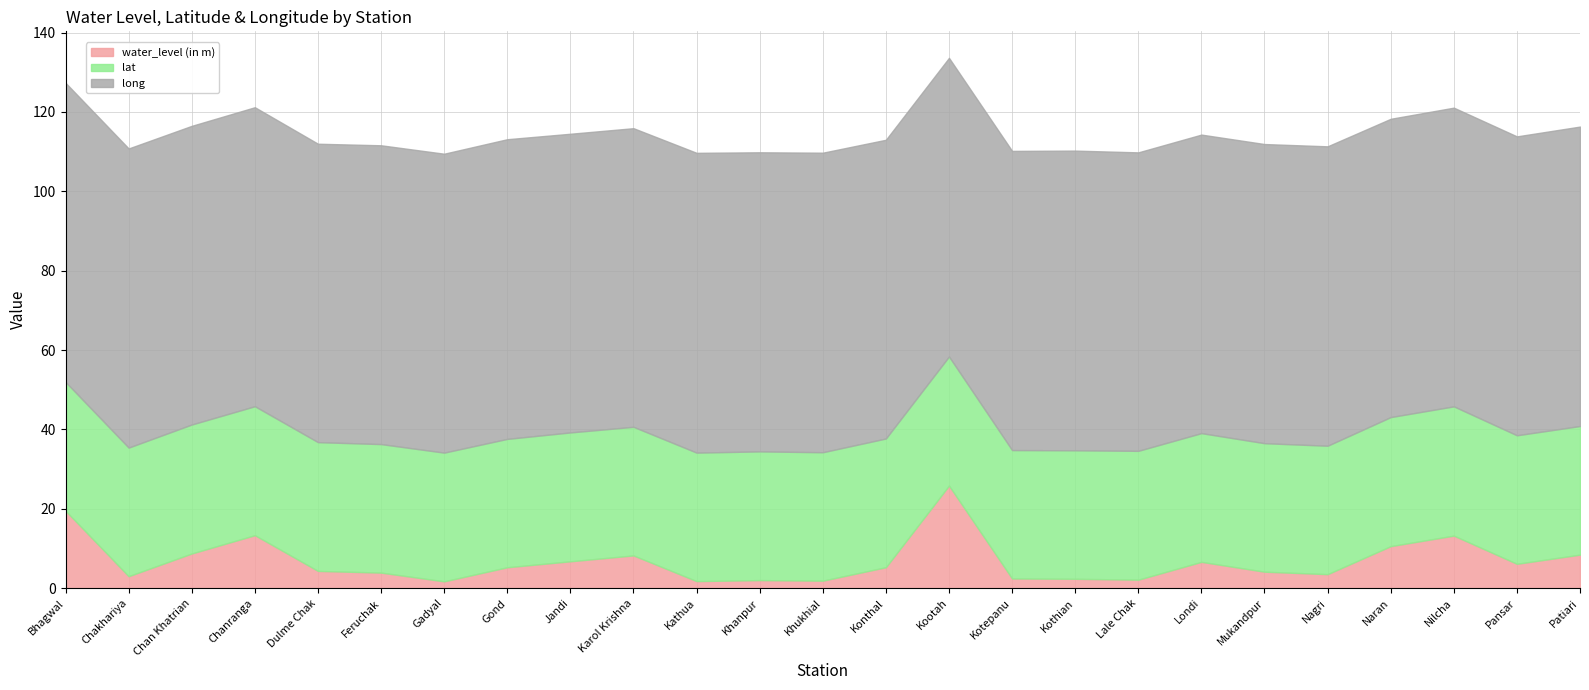

True or false: long and lat intersect in this chart.

False